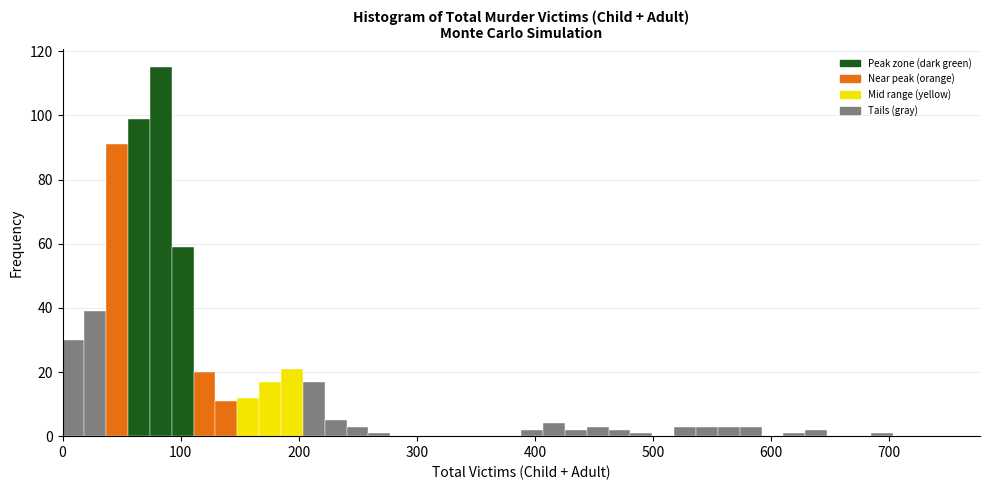

Around what value on the x-axis is the tallest bar? Give the approximate position of its centre, as read against the axis.

80